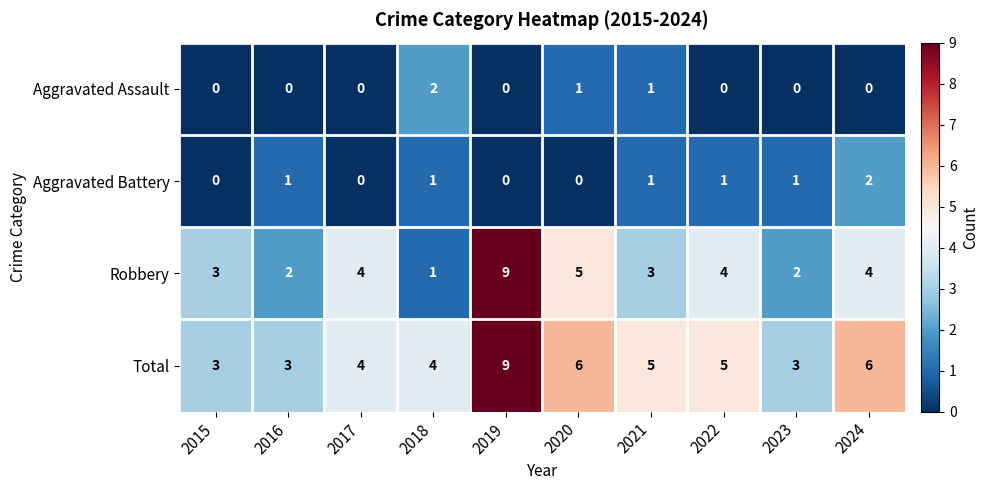

Which series changed the most between 2015 and 2021?

Total